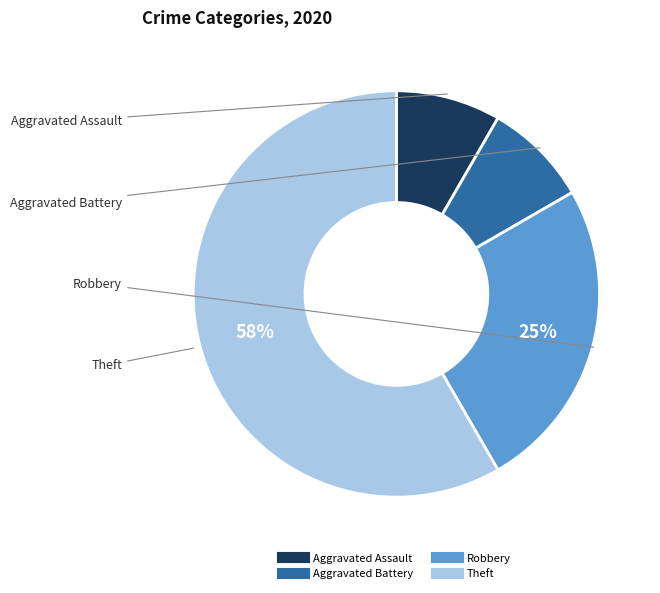

Is there any slice that represents more than half of the pie?

Yes